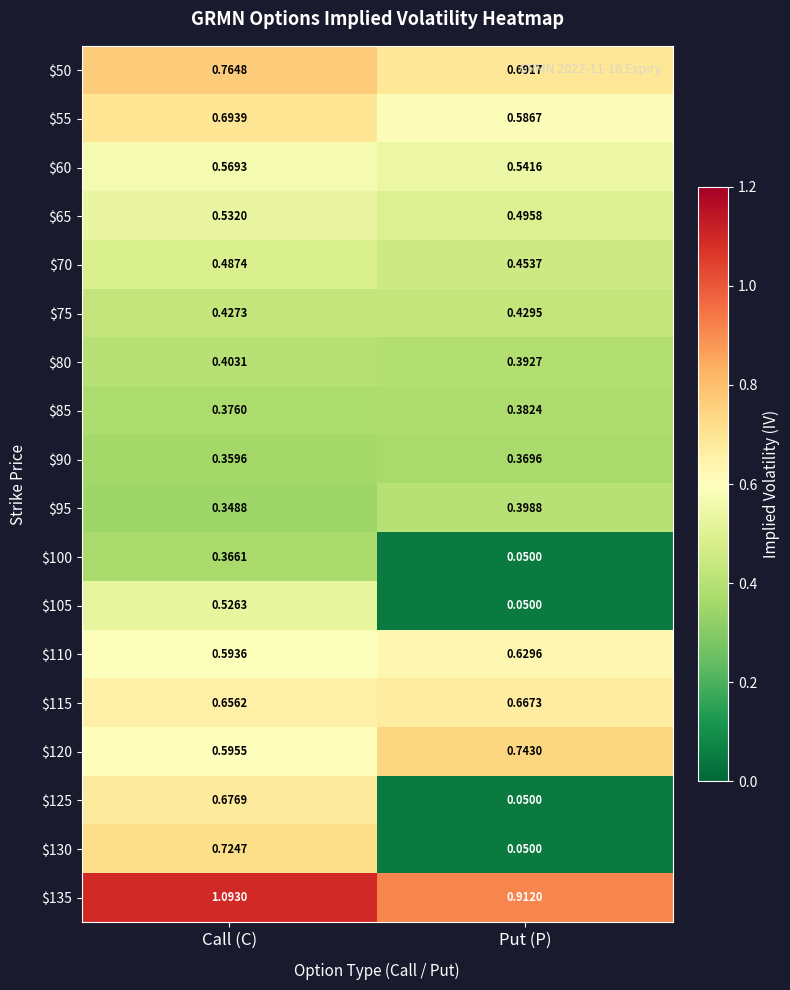

At which label does $65 reach its minimum?

Put (P)